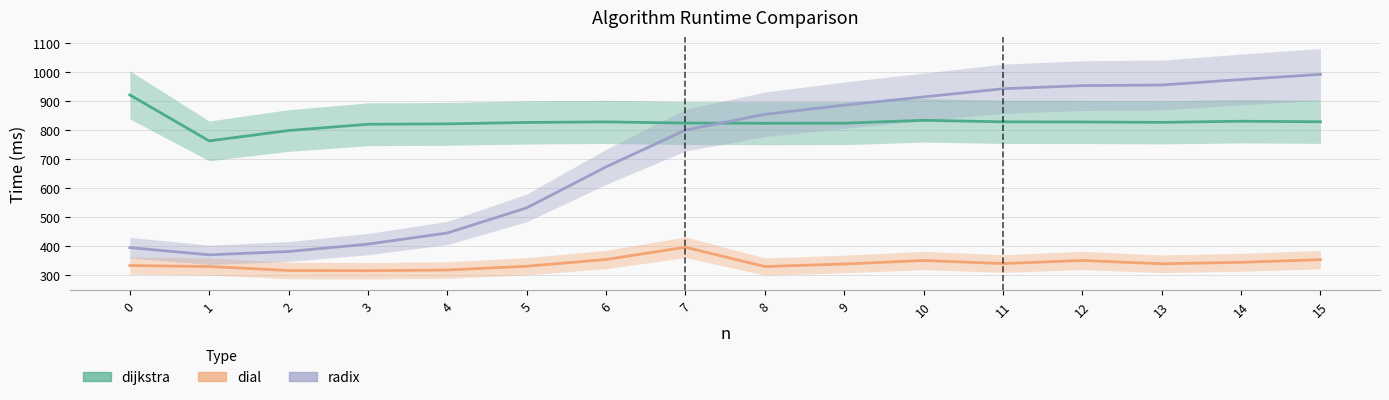

Reading left to right, extract all data points from this chart.

dijkstra: 0=919.8	1=761.4	2=797.2	3=818.7	4=820.1	5=825.0	6=826.9	7=822.9	8=822.1	9=822.4	10=832.4	11=827.1	12=826.7	13=825.3	14=829.1	15=827.3
dial: 0=332.3	1=328.9	2=315.2	3=314.4	4=316.8	5=329.8	6=353.2	7=395.3	8=328.8	9=337.6	10=349.6	11=339.1	12=349.8	13=338.3	14=343.4	15=352.5
radix: 0=394.0	1=369.2	2=380.6	3=406.1	4=444.3	5=530.9	6=672.0	7=798.6	8=852.9	9=884.6	10=912.8	11=941.0	12=951.8	13=953.8	14=972.8	15=990.6